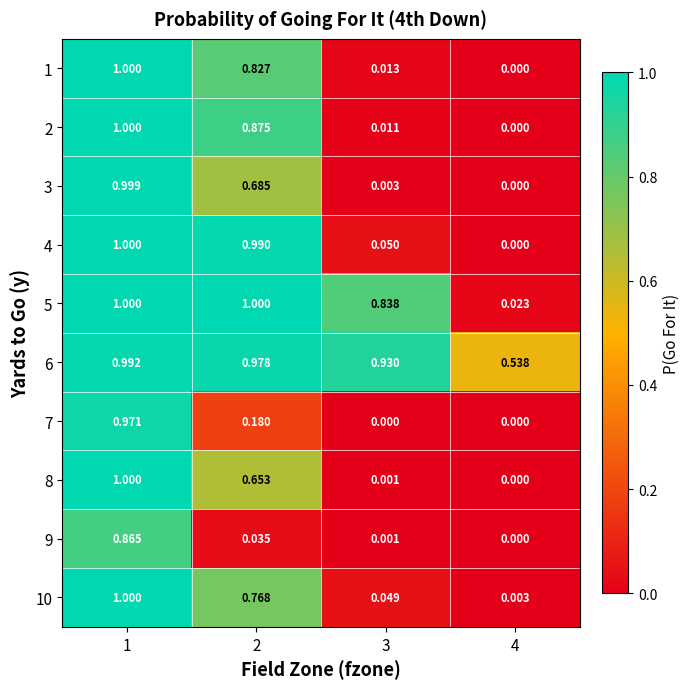

Is the value of 6 at 1 greater than the value of 10 at 2?

Yes